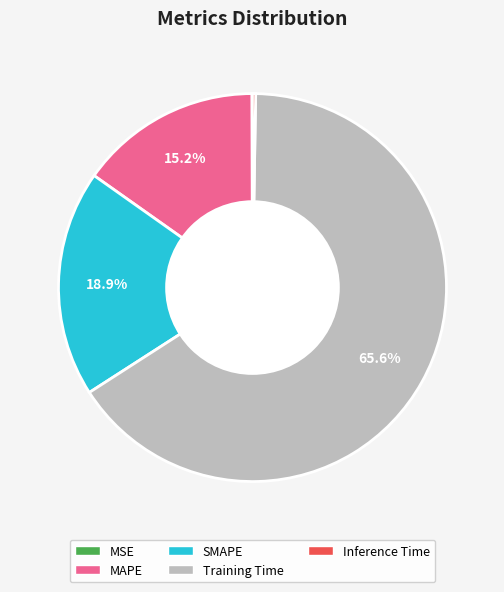

What is the largest slice in the pie chart?

Training Time